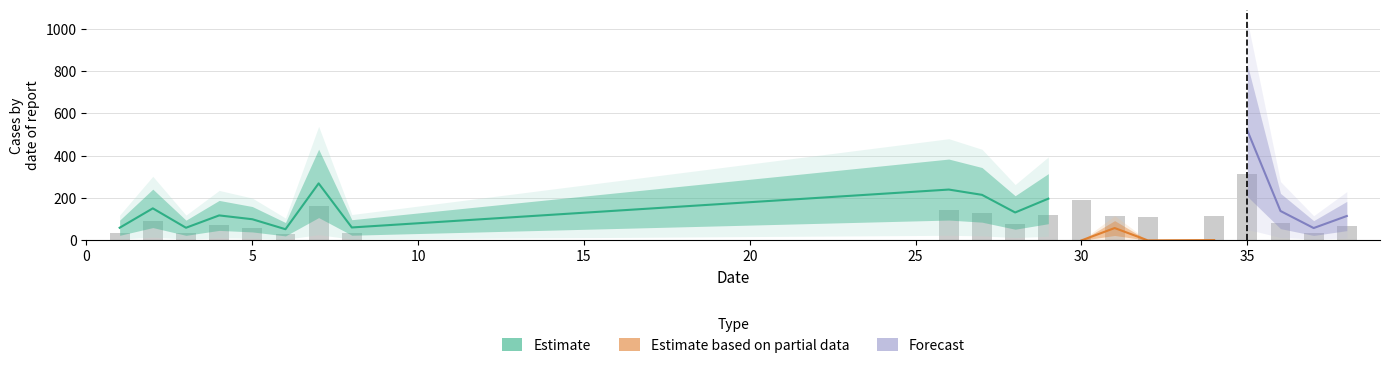

Where is the data nearest to the value 171?

7